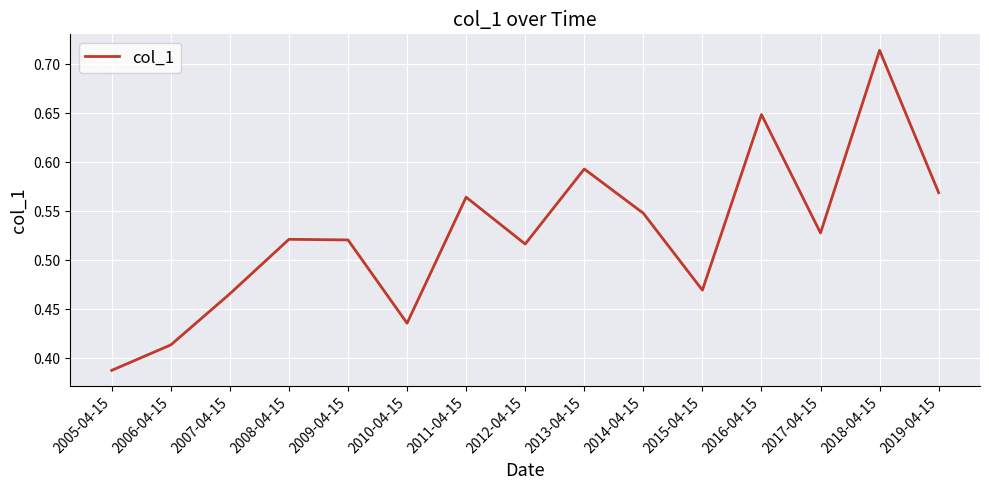

Which category has the lowest value across all series?

2005-04-15